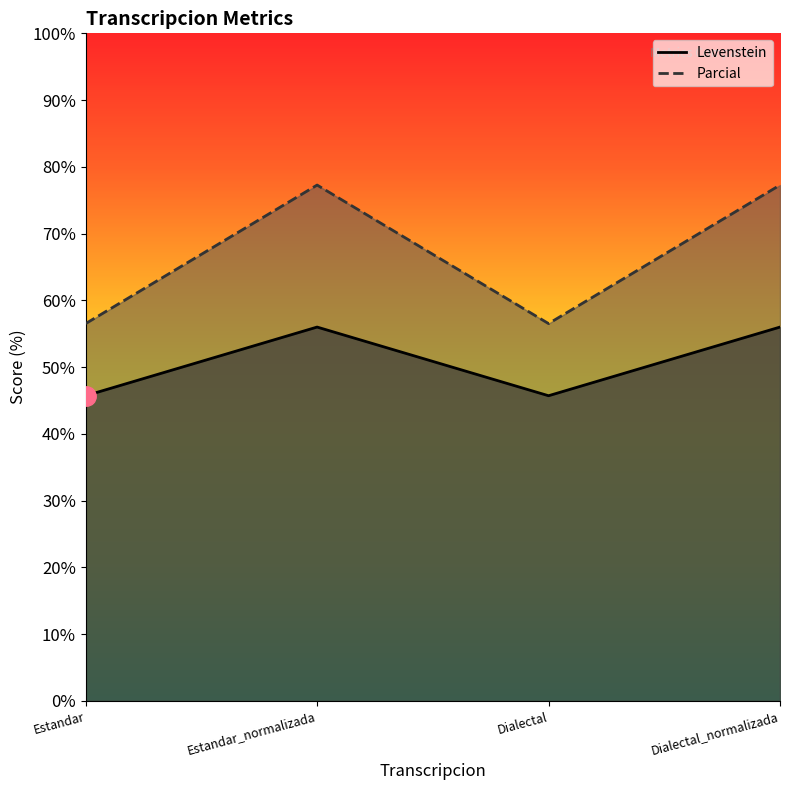

How many data points in Parcial are above 77?

2